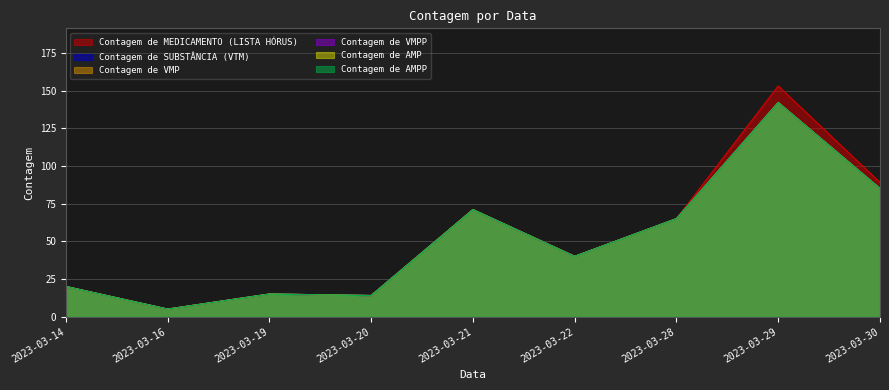

What are all the series names shown in the legend?

Contagem de SUBSTÂNCIA (VTM), Contagem de VMP, Contagem de VMPP, Contagem de AMP, Contagem de AMPP, Contagem de MEDICAMENTO (LISTA HÓRUS)